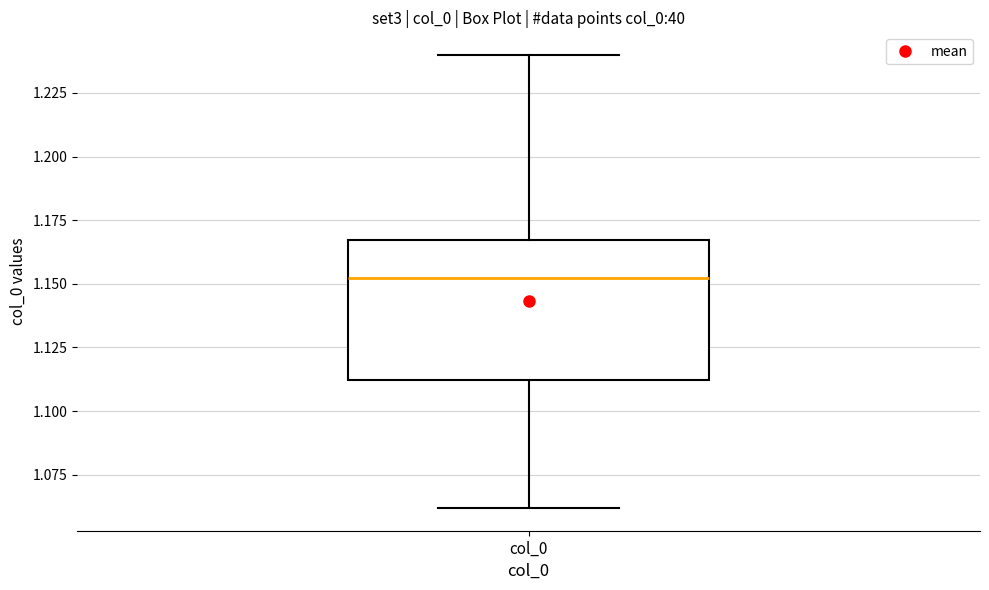

Where does the upper whisker of the box for col_0 end on the y-axis? The values are not printed on the chart, so give them approximately, as read against the axis.

1.240